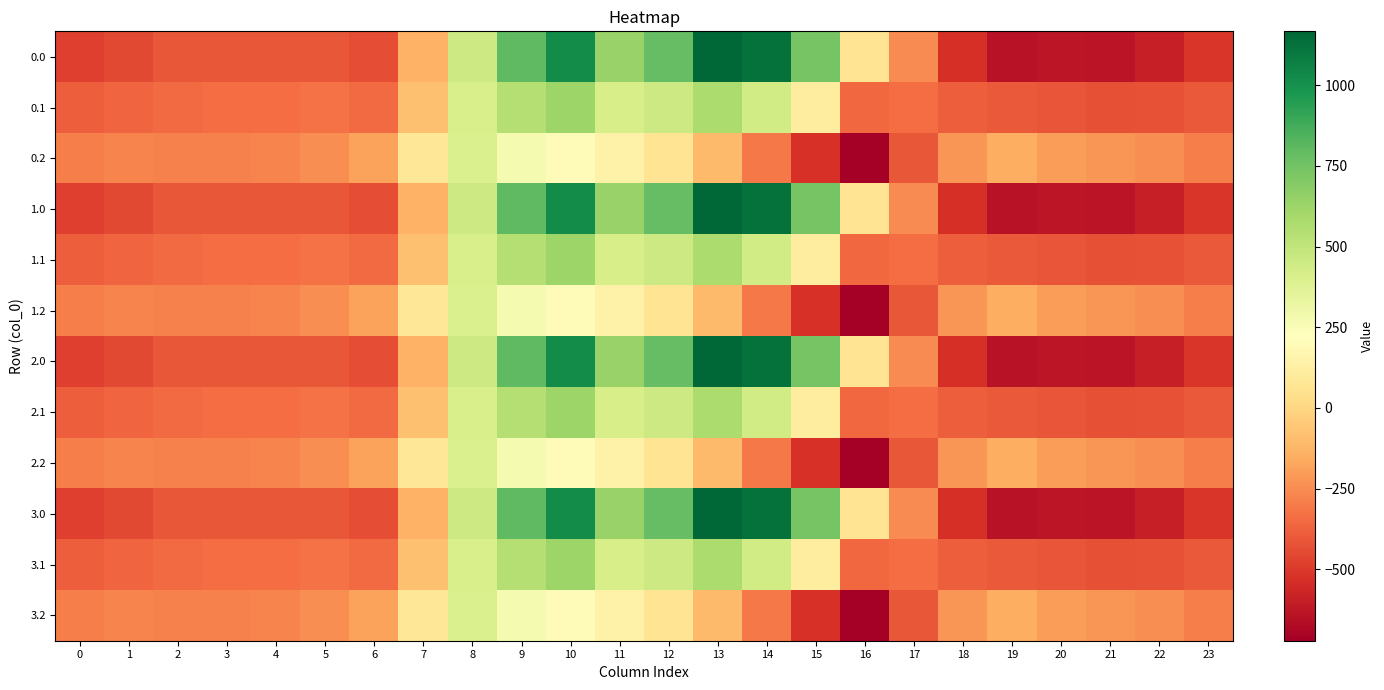

How many distinct data groups are displayed?

12